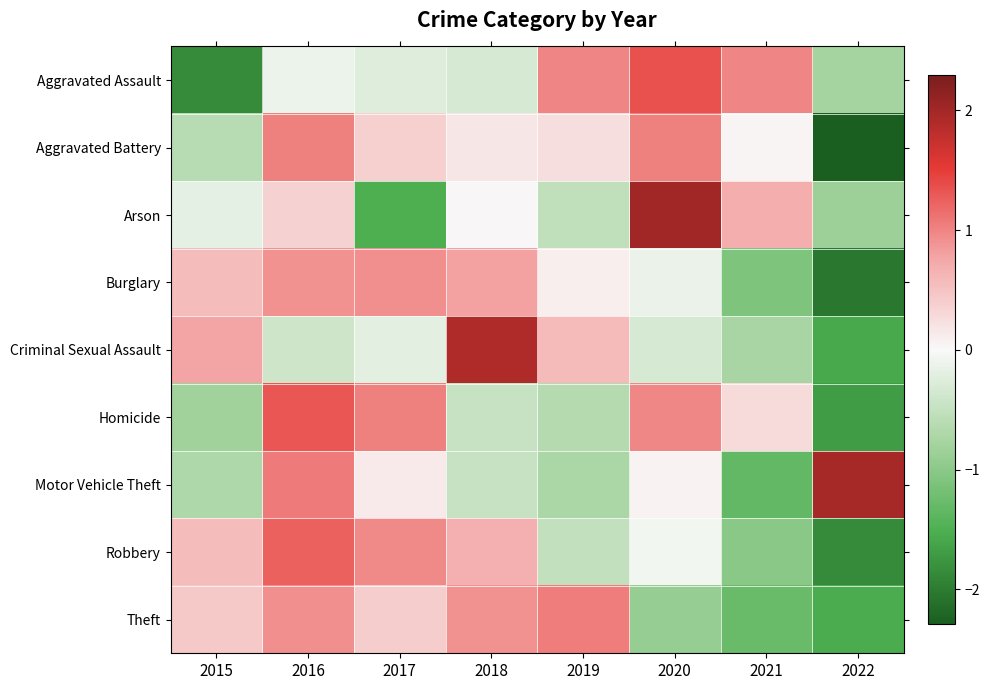

Which category has the highest value across all series?

2020